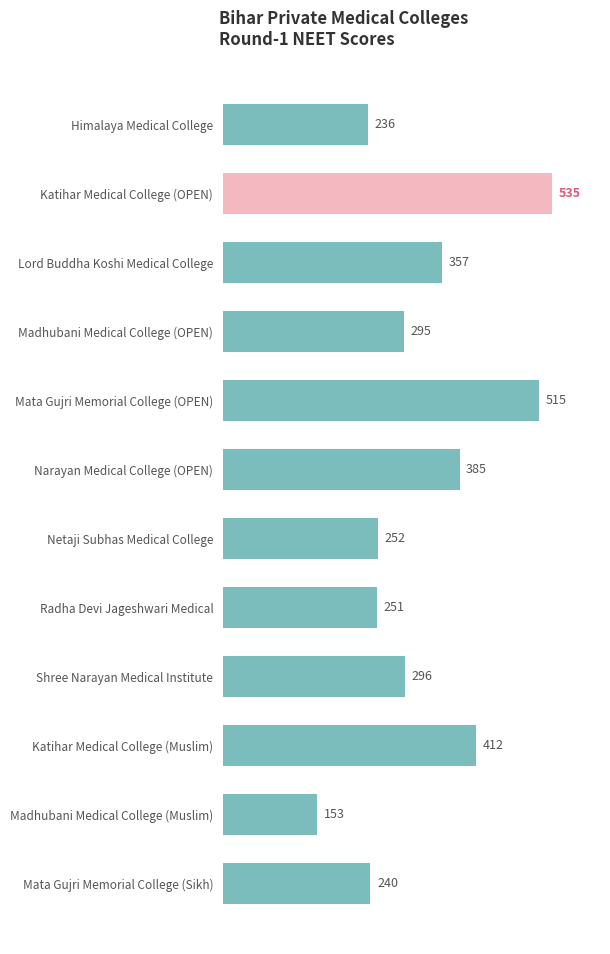

How many bars are there in total?

12